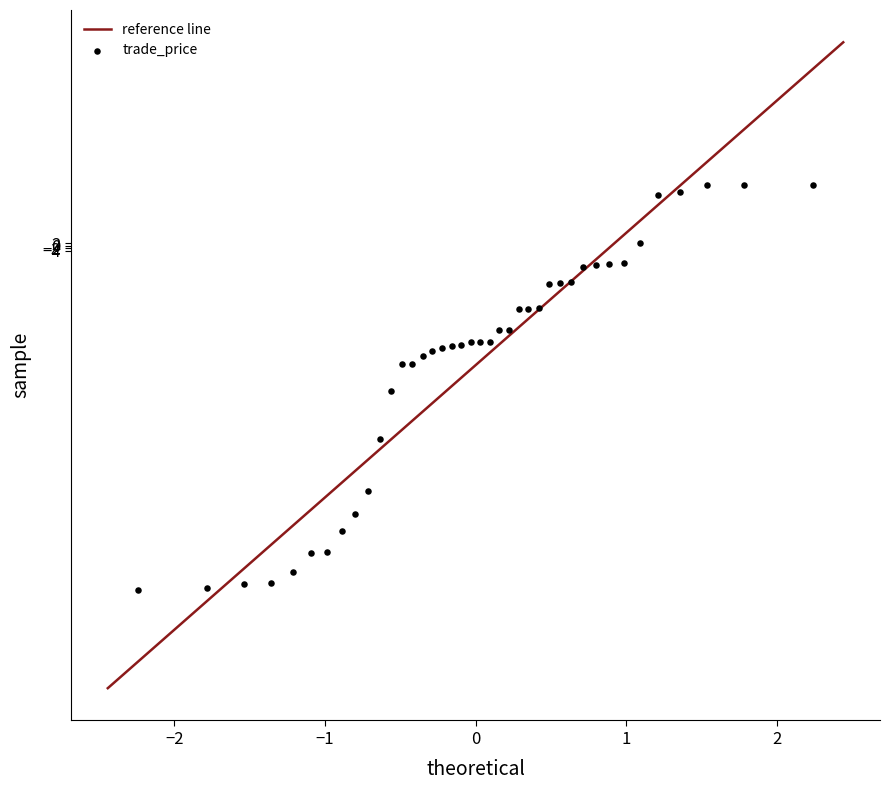

What is the range of Y values (max minus min)?

316.4